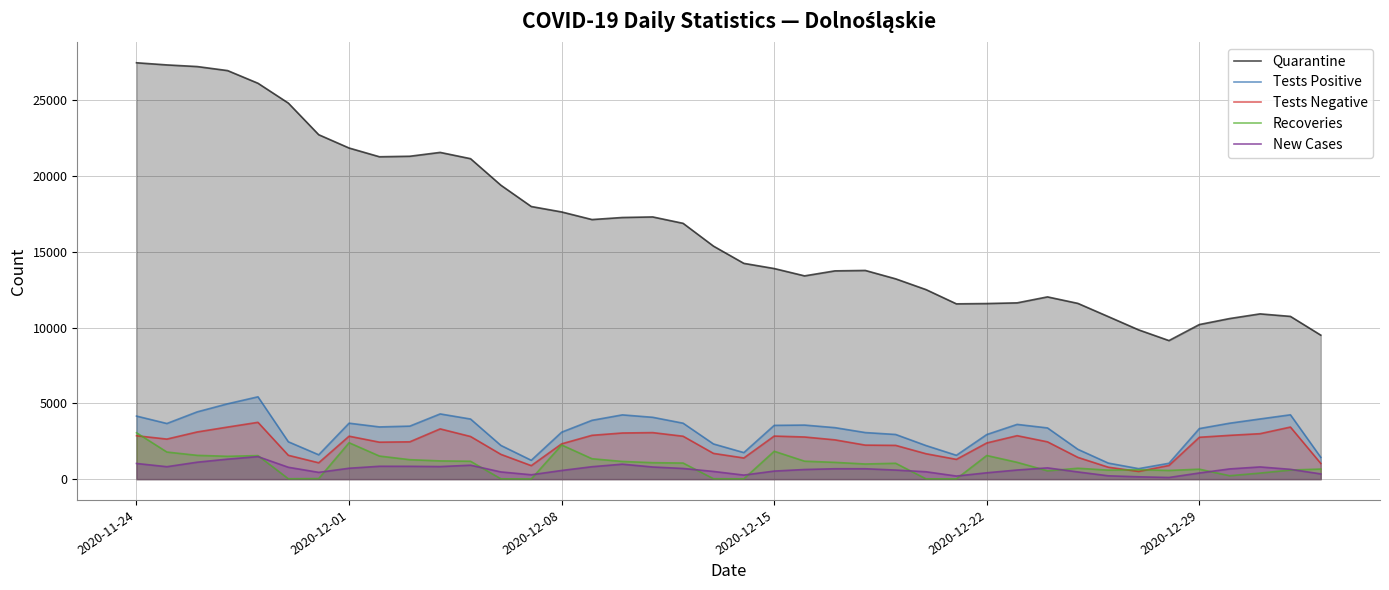

What is the difference between the maximum and minimum values in the Recoveries series?

3049